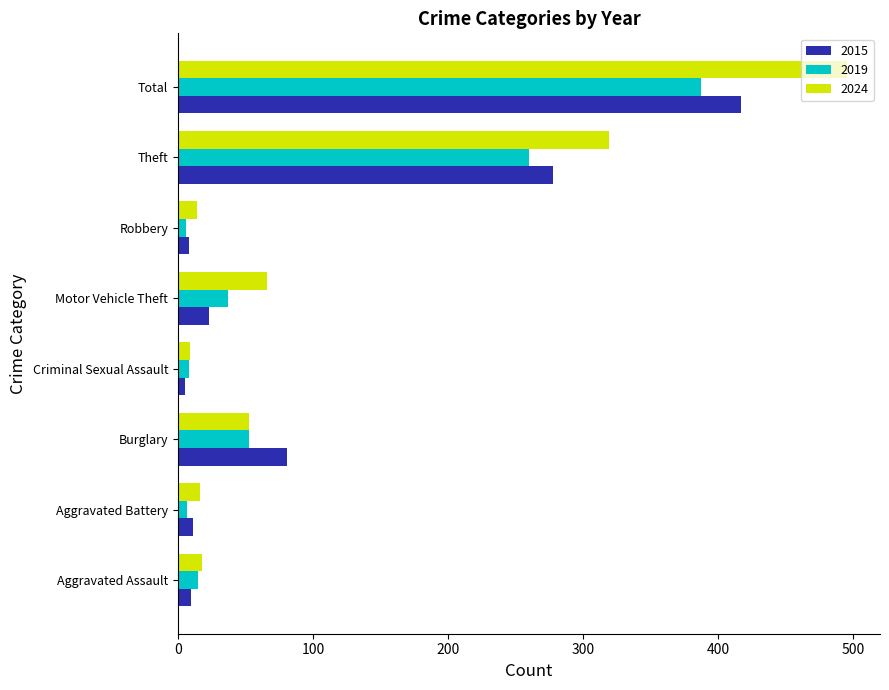

Is it true that 2024 equals 538 at Theft?

False